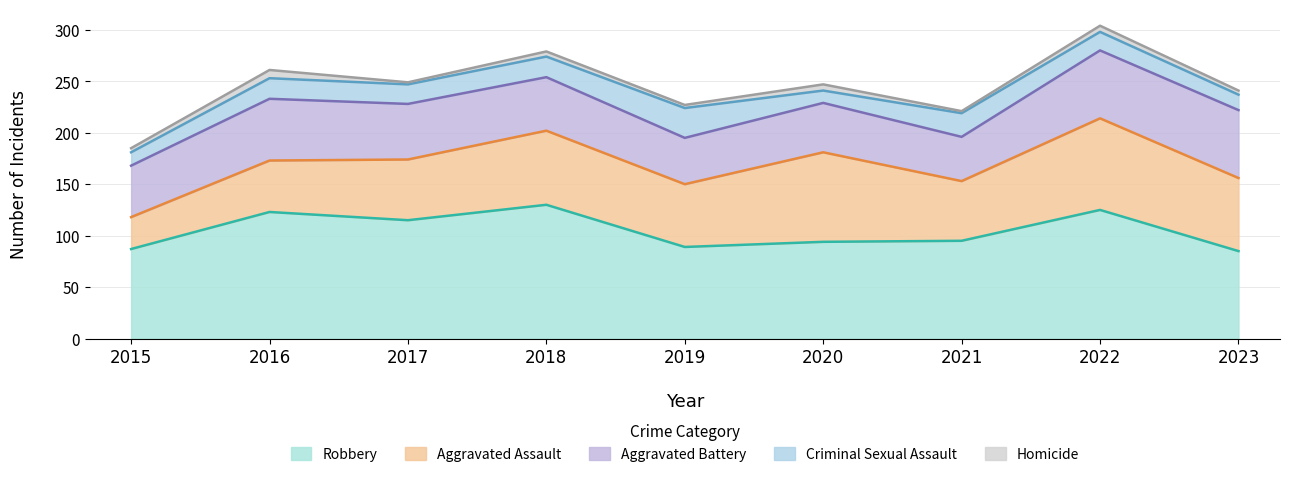

Which category has the highest value in the Aggravated Assault series?

2022